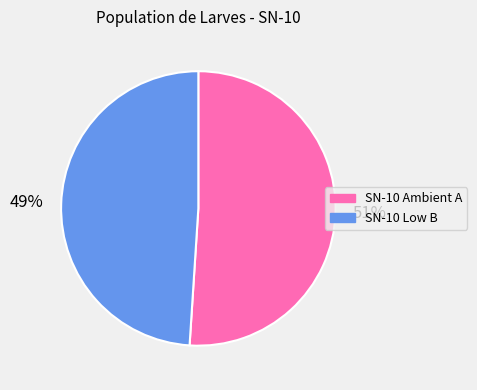

To the nearest percent, what is the average slice percentage?

50%